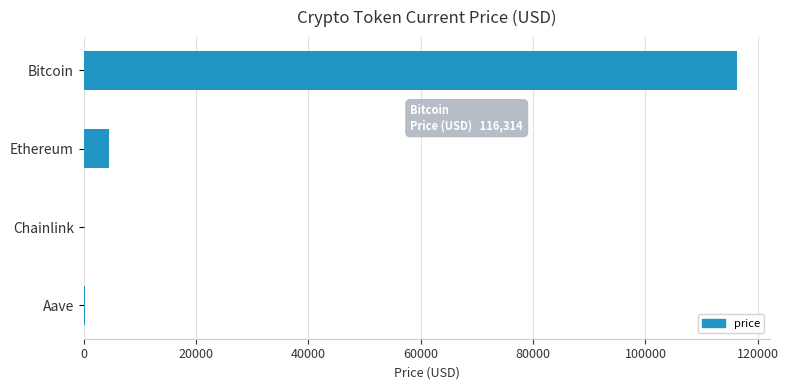

What is the maximum value shown in the chart?

116314.0